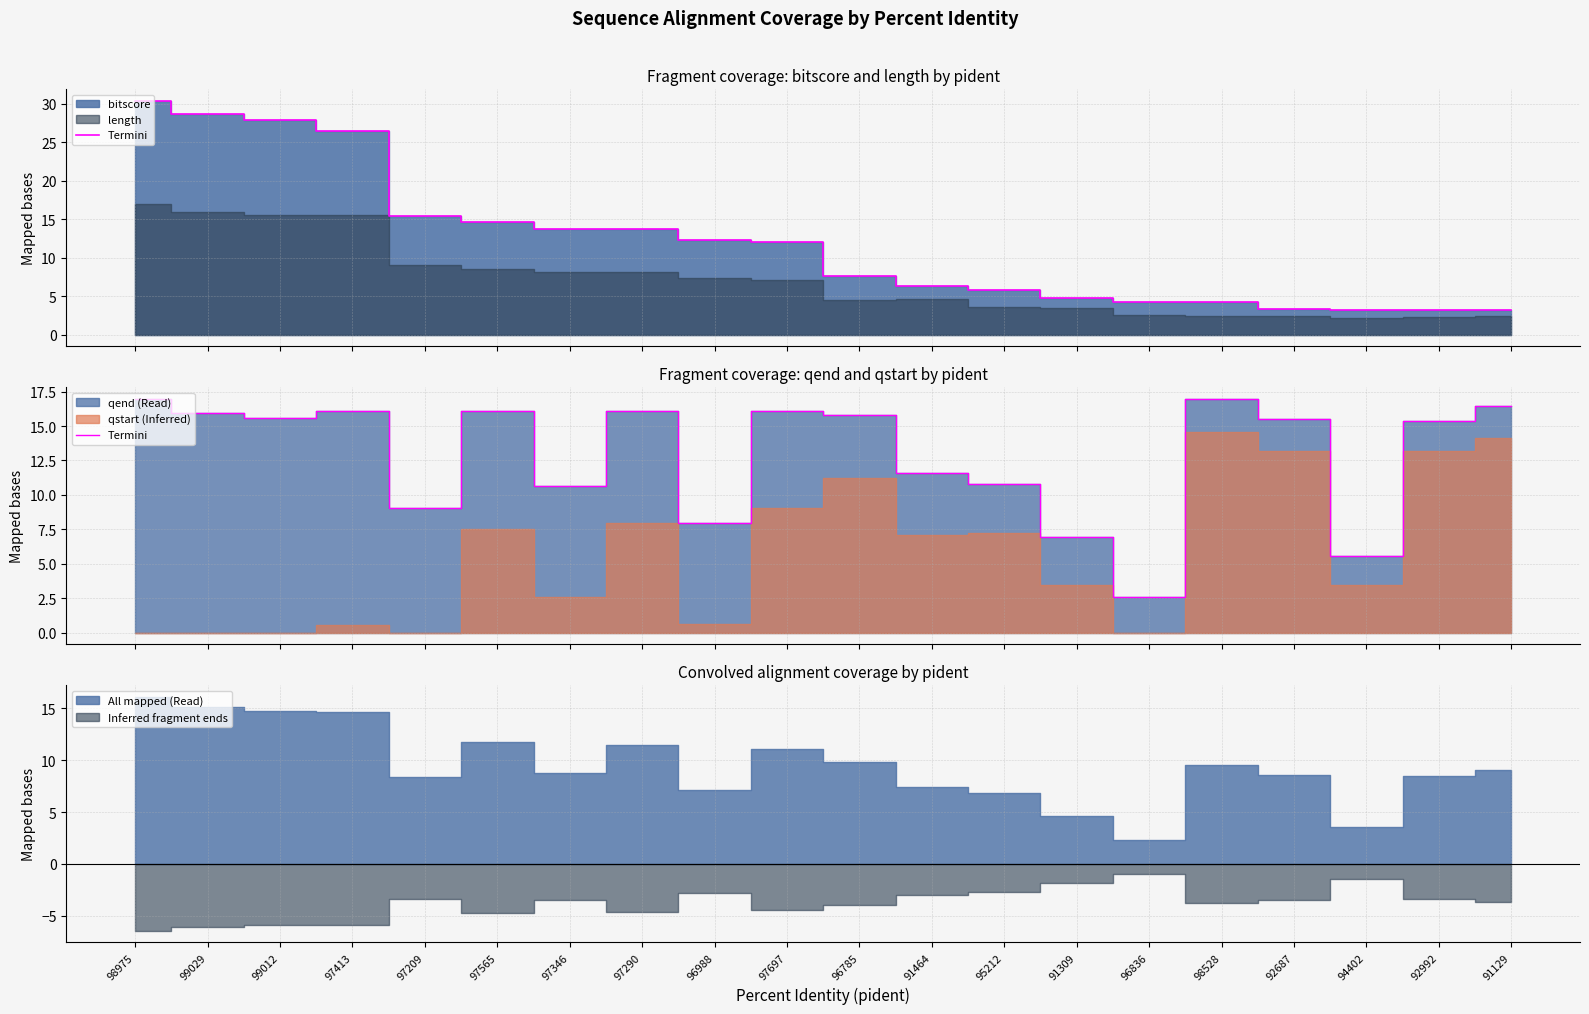

Where is the data nearest to the value 9?

97209